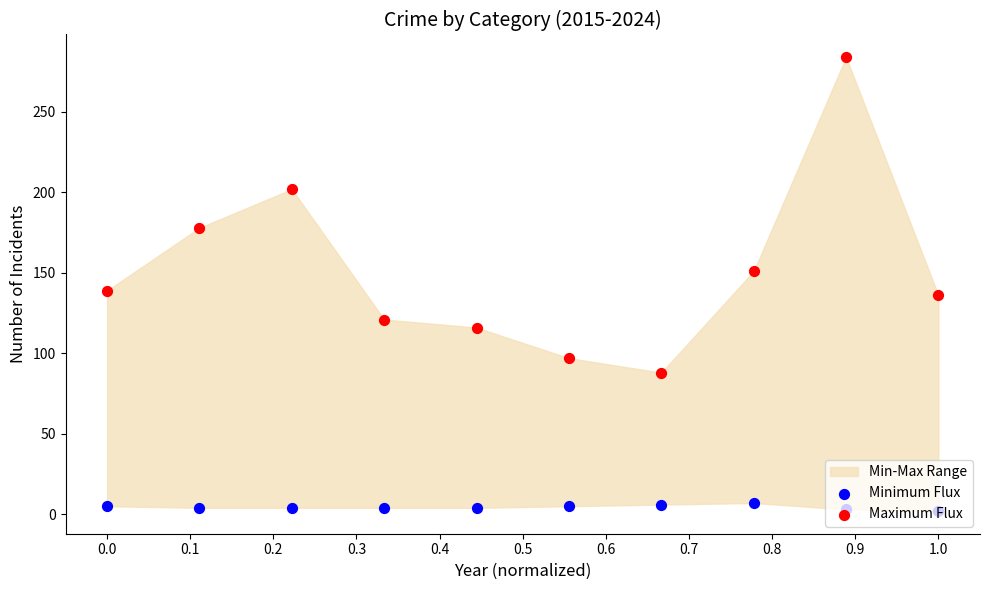

Which series has the largest total across all categories?

Maximum Flux